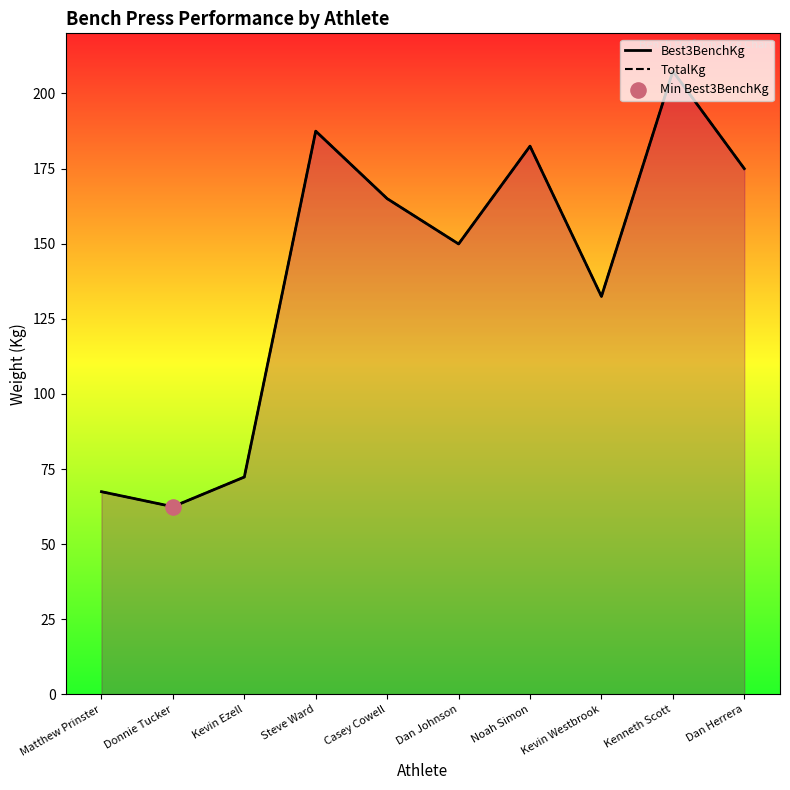

Which series has the largest total across all categories?

Best3BenchKg